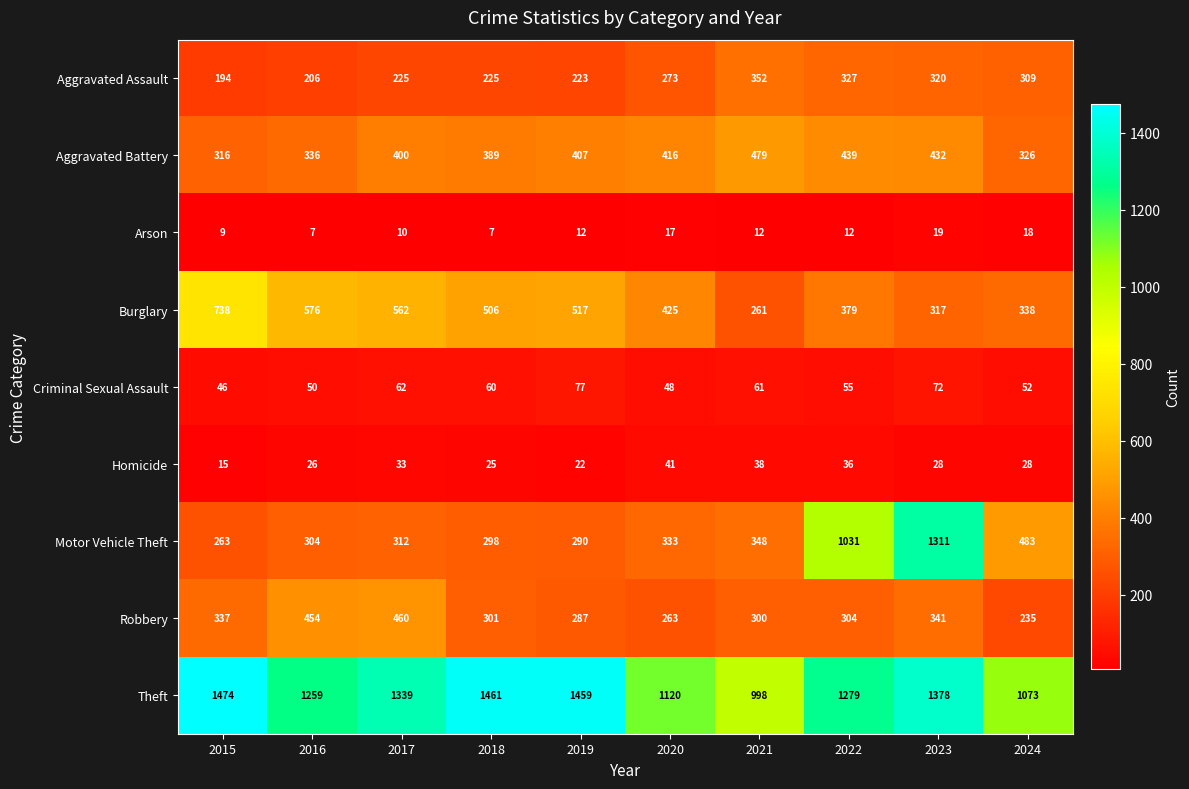

At which label does Robbery first exceed 304?

2015